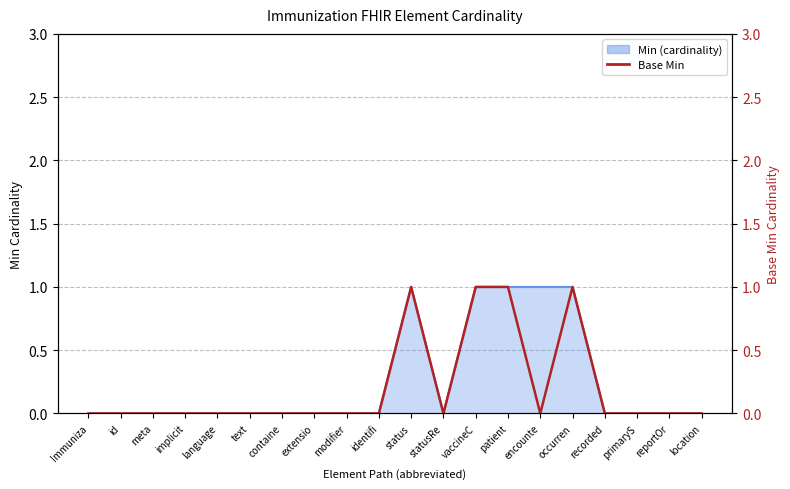

What is the label of the 7th point from the right?

patient